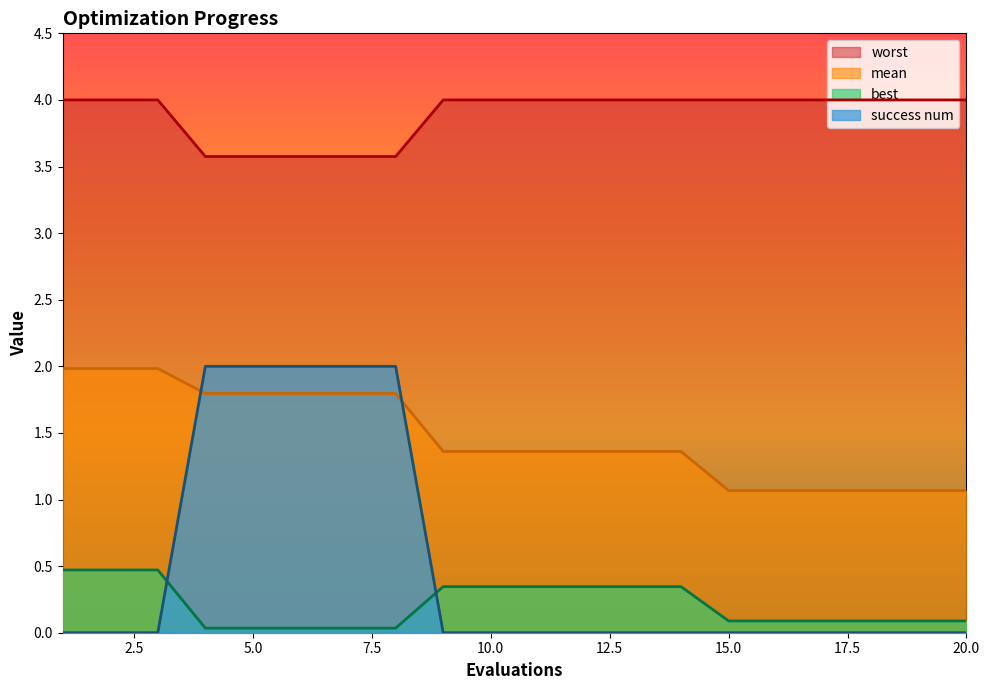

Between 16 and 5, which is larger?

5